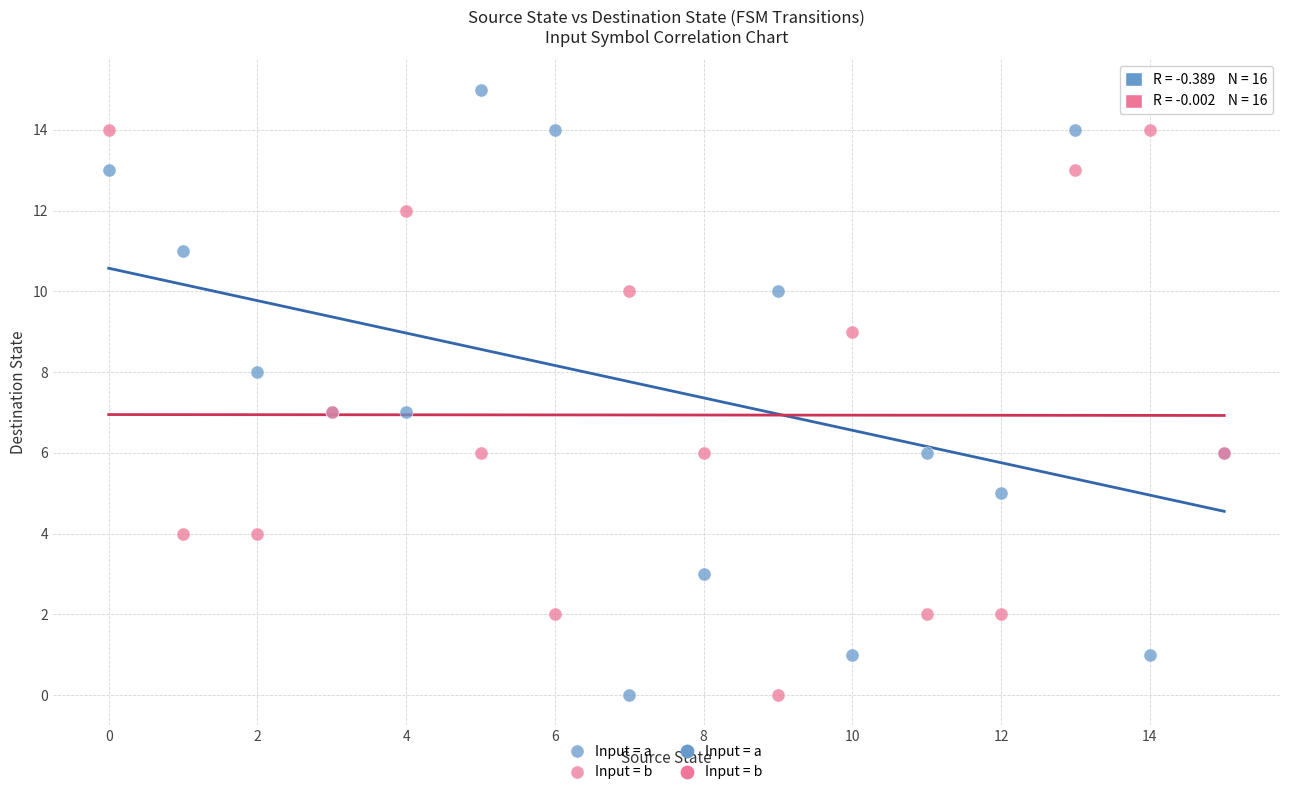

Which series reaches the maximum Y coordinate?

Input = a